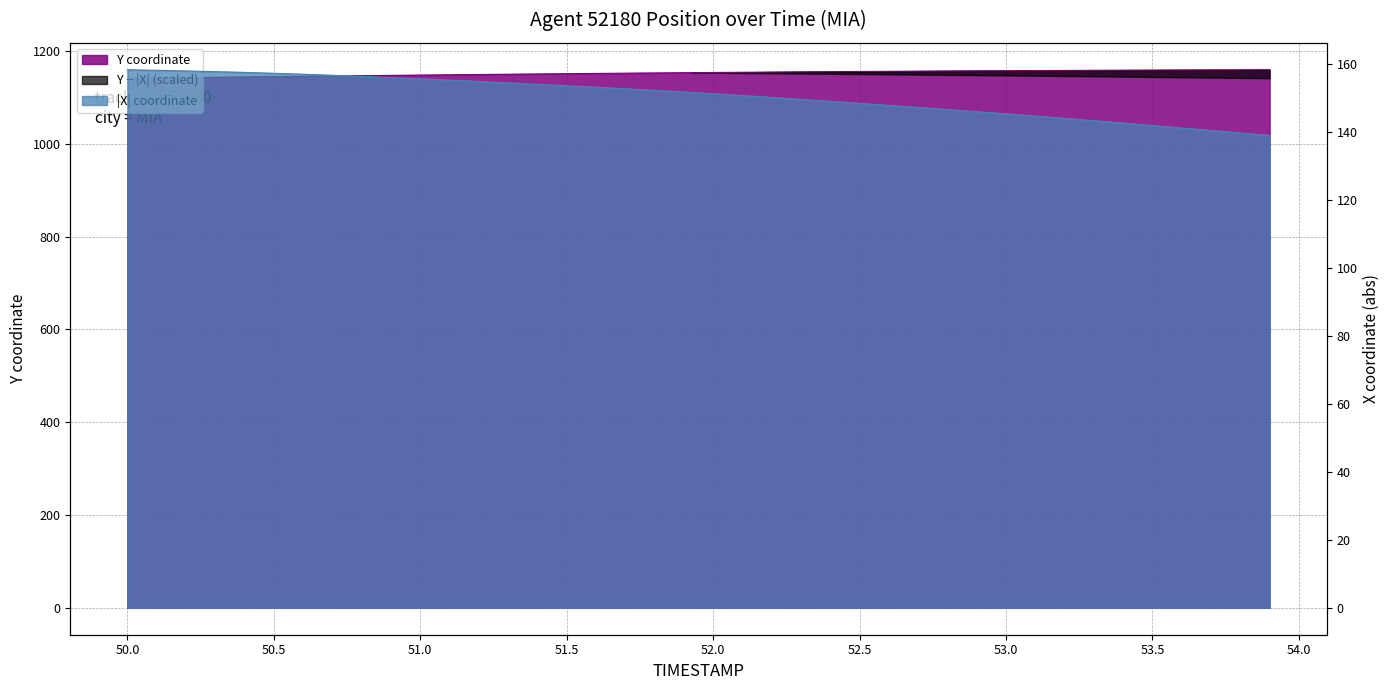

Which series has the largest range (max minus min)?

TIMESTAMP